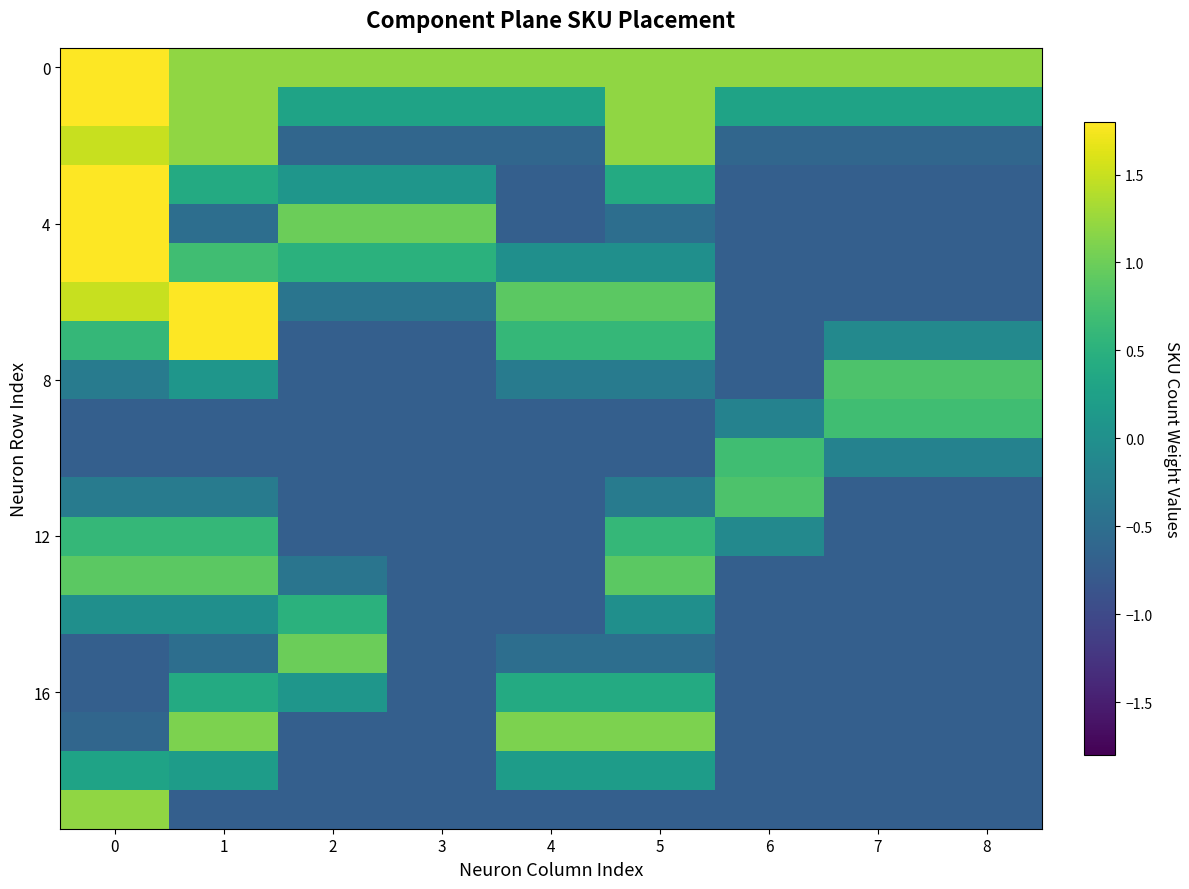

Reading left to right, what are all the values shown in this chart?

row_0: 6.9	1.2	1.2	1.2	1.2	1.2	1.2	1.2	1.2
row_1: 4.2	1.2	0.3	0.3	0.3	1.2	0.3	0.3	0.3
row_2: 1.5	1.2	-0.6	-0.6	-0.6	1.2	-0.6	-0.6	-0.6
row_3: 2.0	0.4	0.1	0.1	-0.7	0.4	-0.7	-0.7	-0.7
row_4: 2.9	-0.5	1.0	1.0	-0.7	-0.5	-0.7	-0.7	-0.7
row_5: 2.4	0.7	0.5	0.5	-0.0	-0.0	-0.7	-0.7	-0.7
row_6: 1.5	2.5	-0.4	-0.4	0.9	0.9	-0.7	-0.7	-0.7
row_7: 0.6	1.9	-0.7	-0.7	0.6	0.6	-0.7	-0.1	-0.1
row_8: -0.3	0.1	-0.7	-0.7	-0.3	-0.3	-0.7	0.8	0.8
row_9: -0.7	-0.7	-0.7	-0.7	-0.7	-0.7	-0.2	0.7	0.7
row_10: -0.7	-0.7	-0.7	-0.7	-0.7	-0.7	0.7	-0.2	-0.2
row_11: -0.3	-0.3	-0.7	-0.7	-0.7	-0.3	0.8	-0.7	-0.7
row_12: 0.6	0.6	-0.7	-0.7	-0.7	0.6	-0.1	-0.7	-0.7
row_13: 0.9	0.9	-0.4	-0.7	-0.7	0.9	-0.7	-0.7	-0.7
row_14: -0.0	-0.0	0.5	-0.7	-0.7	-0.0	-0.7	-0.7	-0.7
row_15: -0.7	-0.5	1.0	-0.7	-0.5	-0.5	-0.7	-0.7	-0.7
row_16: -0.7	0.4	0.1	-0.7	0.4	0.4	-0.7	-0.7	-0.7
row_17: -0.6	1.1	-0.7	-0.7	1.1	1.1	-0.7	-0.7	-0.7
row_18: 0.3	0.2	-0.7	-0.7	0.2	0.2	-0.7	-0.7	-0.7
row_19: 1.2	-0.7	-0.7	-0.7	-0.7	-0.7	-0.7	-0.7	-0.7